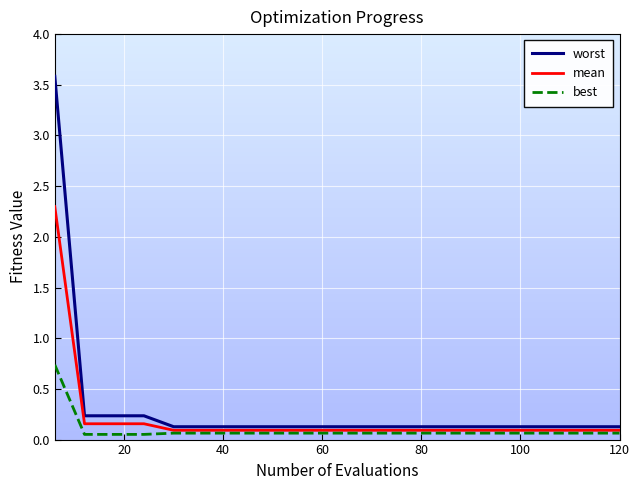

True or false: worst and mean intersect in this chart.

False